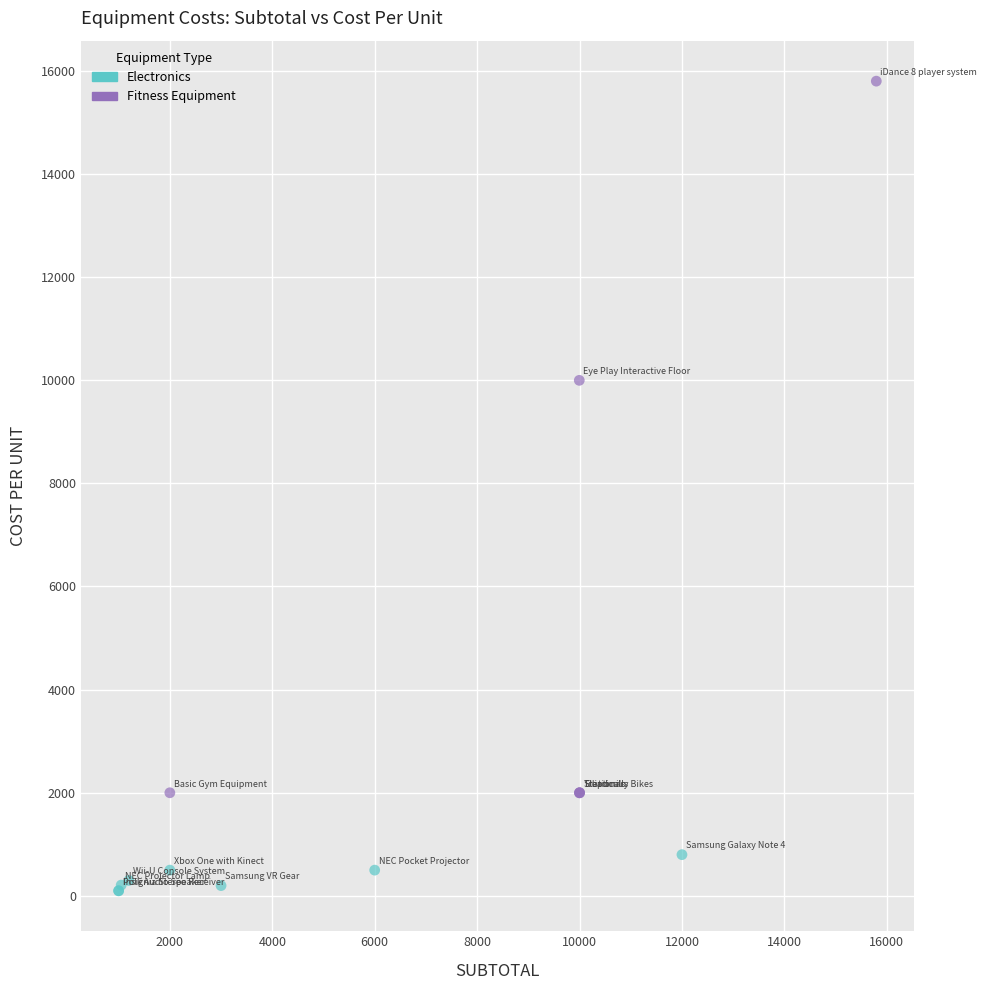

Which series contains the highest Y value?

Fitness Equipment